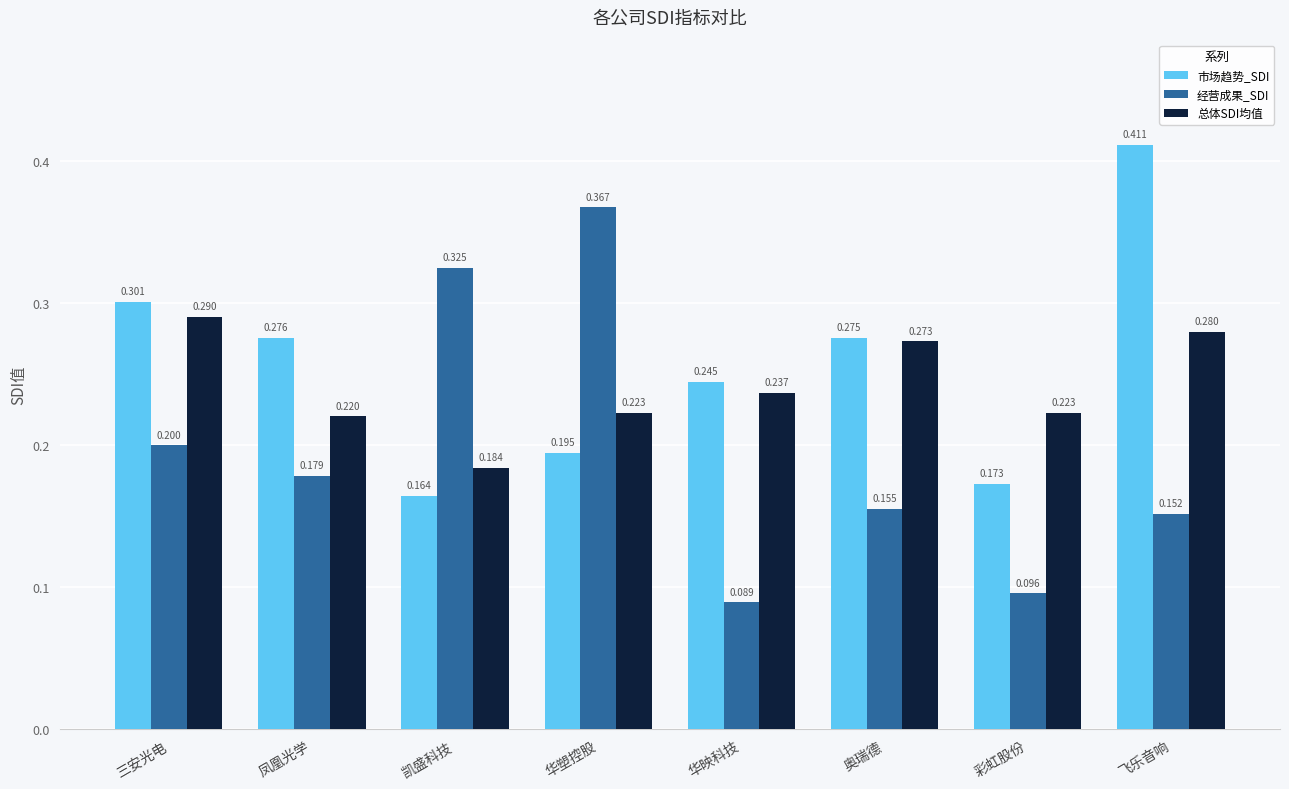

Rank the categories by 市场趋势_SDI value from lowest to highest.

凯盛科技, 彩虹股份, 华塑控股, 华映科技, 奥瑞德, 凤凰光学, 三安光电, 飞乐音响